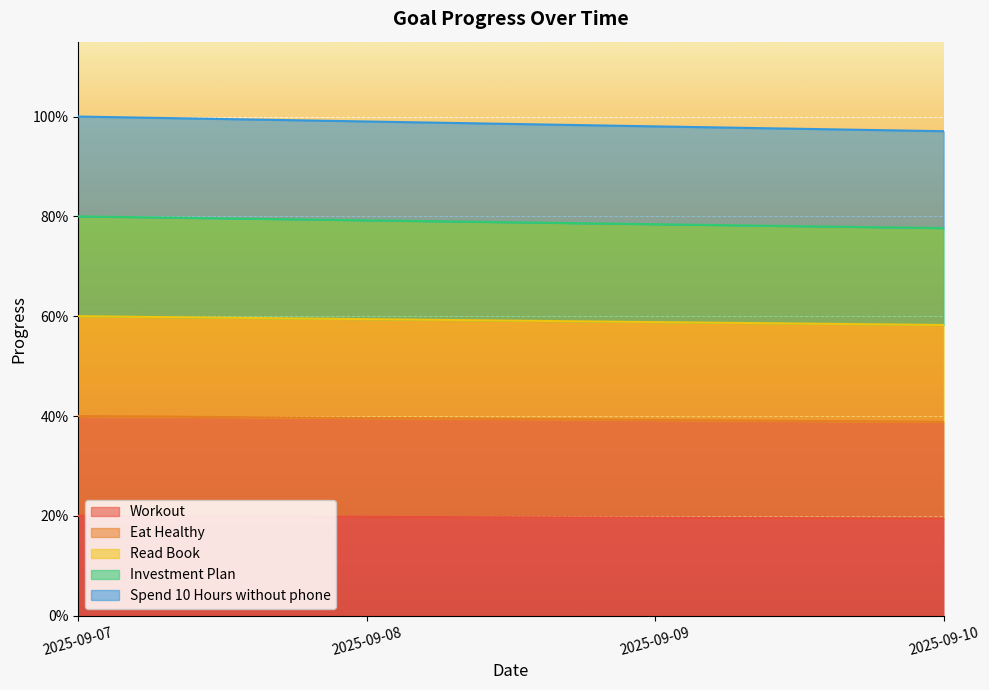

Is it true that Workout equals 0.1 at 2025-09-09?

False